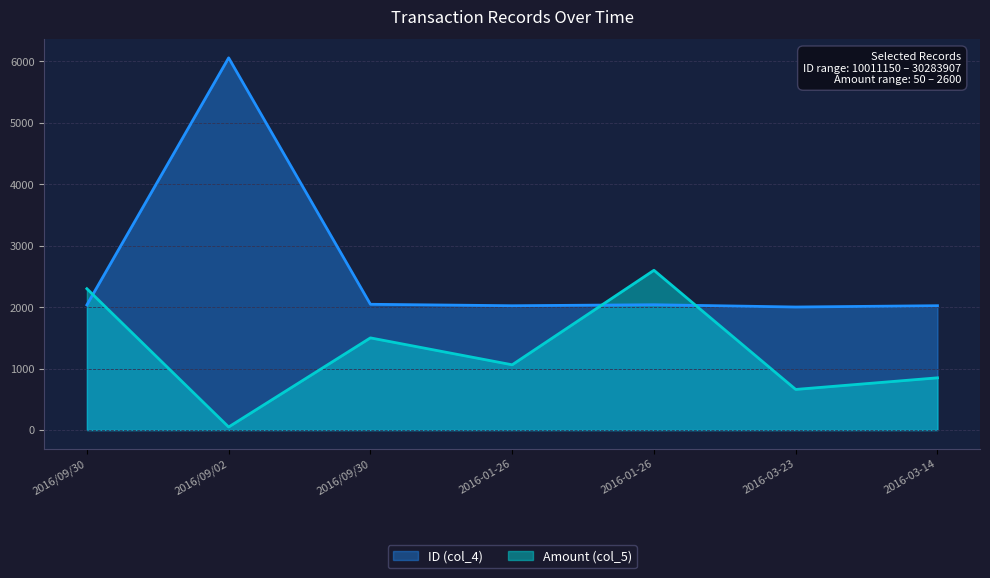

Is it true that ID (col_4) equals 2746.4 at 2016-03-14?

False